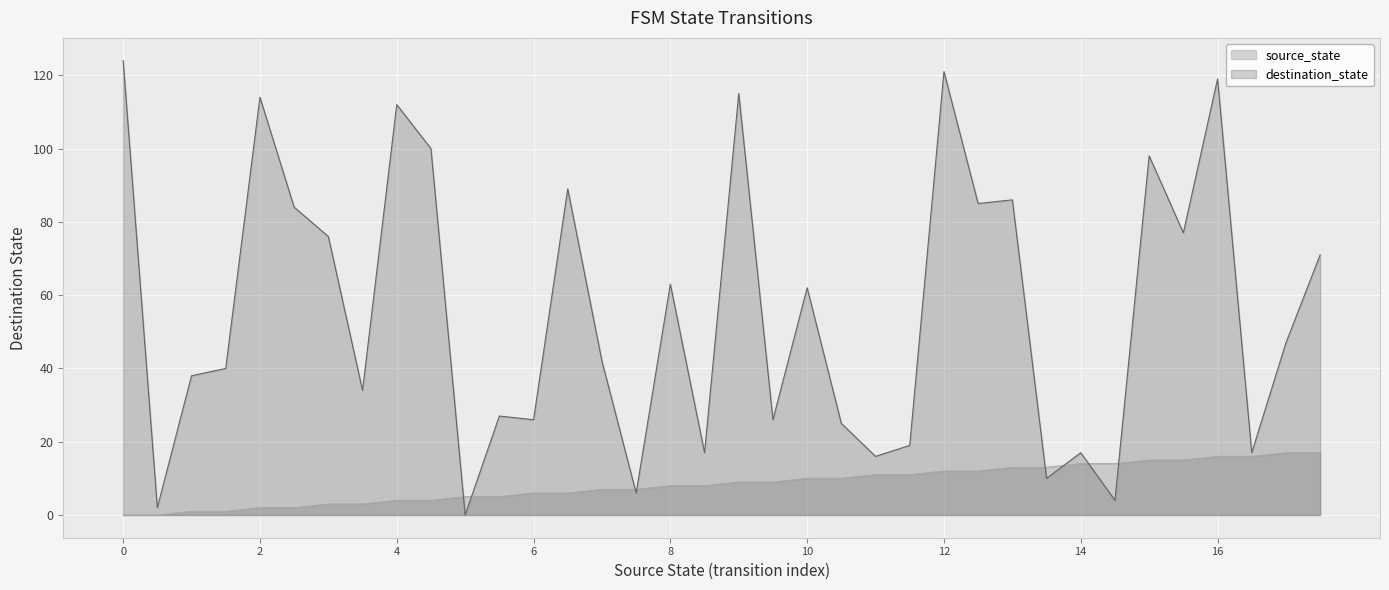

What is the value of the source_state point at the 22nd from the left?

10